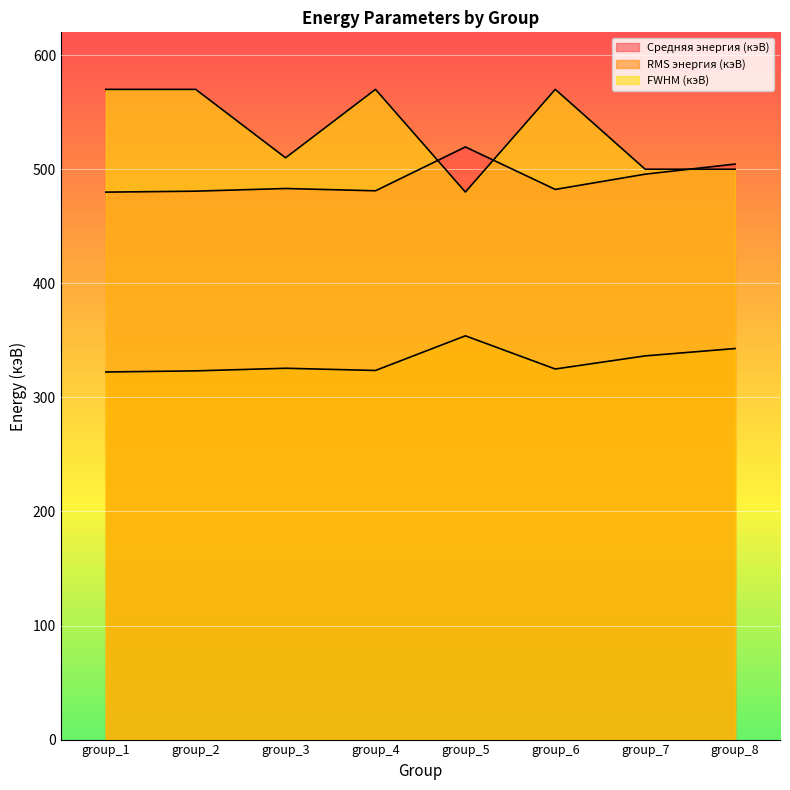

Which has a higher value, group_6 or group_2?

group_6